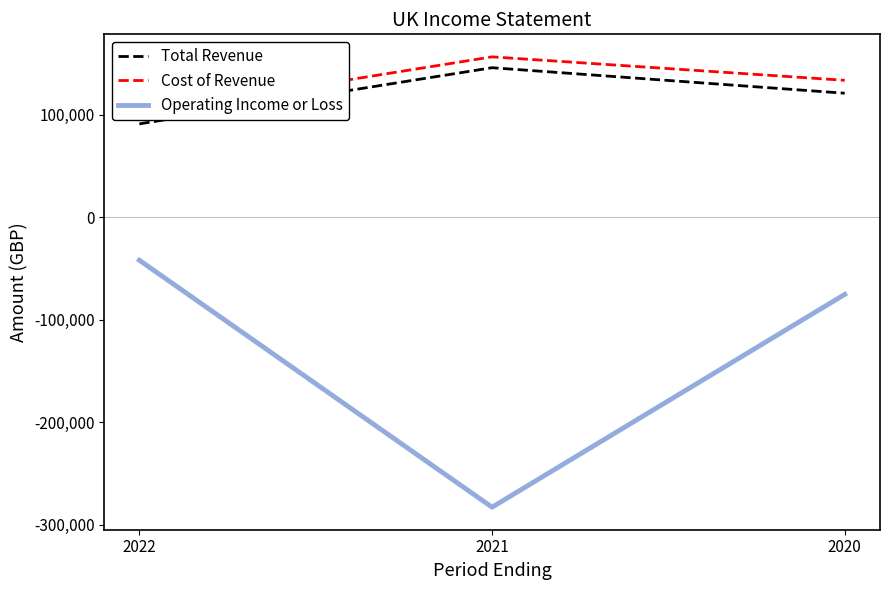

What is the difference between the maximum and minimum values in the Operating Income or Loss series?

241000